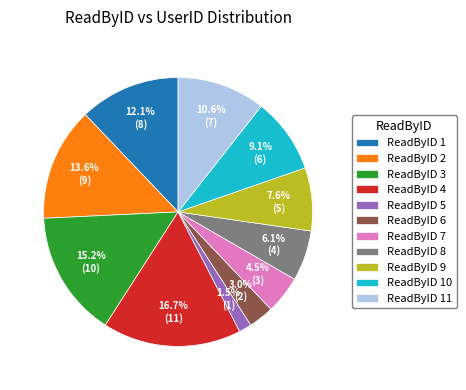

Combined, do ReadByID 8 and ReadByID 5 account for over 50%?

No